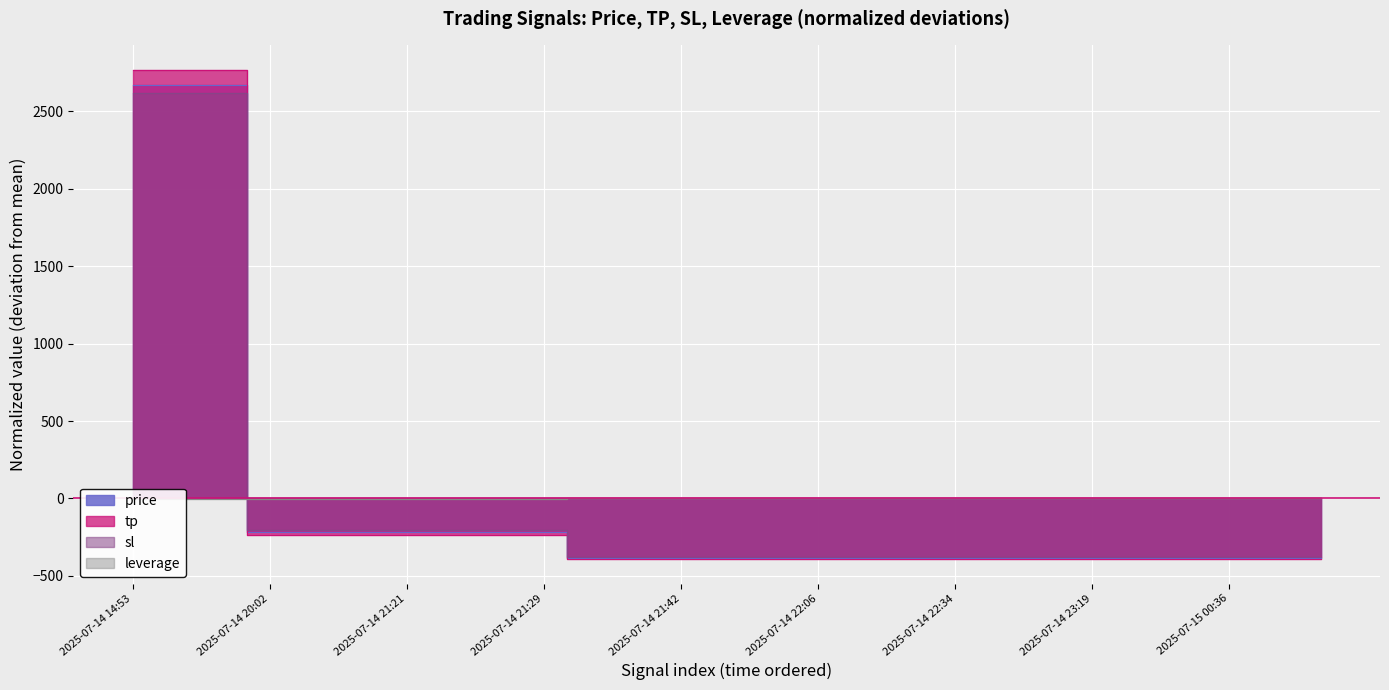

What is the difference between the maximum and second lowest values in the tp series?

3158.8